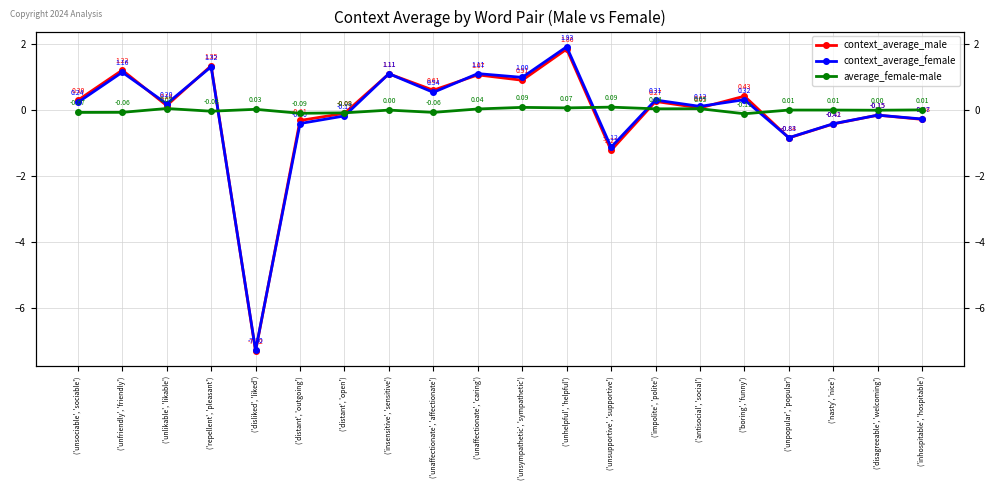

How many values in the context_average_male series exceed 0?

12